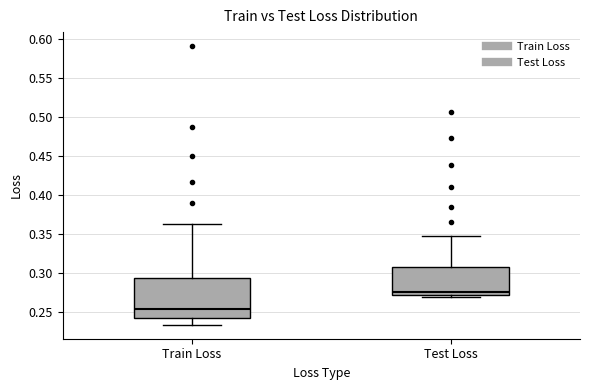

Reading left to right, read every box against the y-axis: the position of its median line, the range the box covers, and the ends of its whiskers. The values are not printed on the chart, so give them approximately, as read against the axis.

Train Loss: median 0.255, box 0.245 to 0.295, whiskers 0.235 to 0.365
Test Loss: median 0.275, box 0.270 to 0.310, whiskers 0.270 (just below the box's lower edge) to 0.350